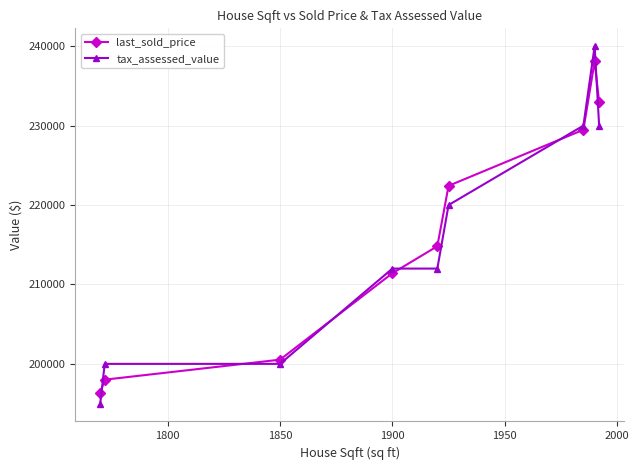

What is the maximum value shown in the chart?

240000